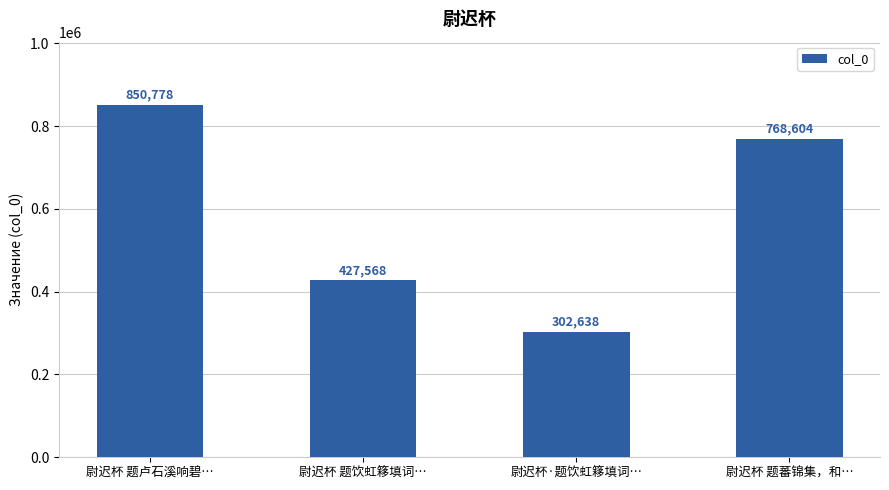

What is the maximum value shown in the chart?

850778